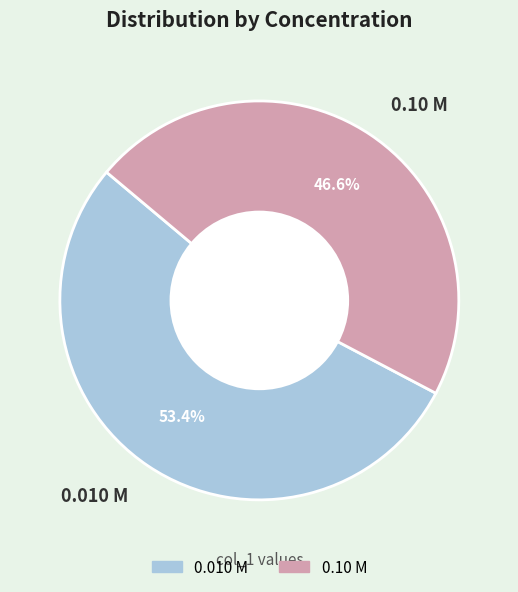

How many segments does this pie chart have?

2